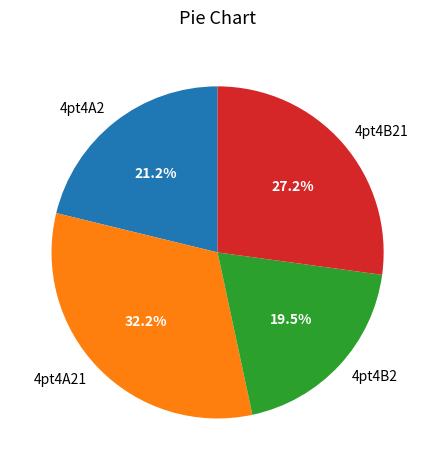

To the nearest percent, what portion does 4pt4A21 represent?

32%